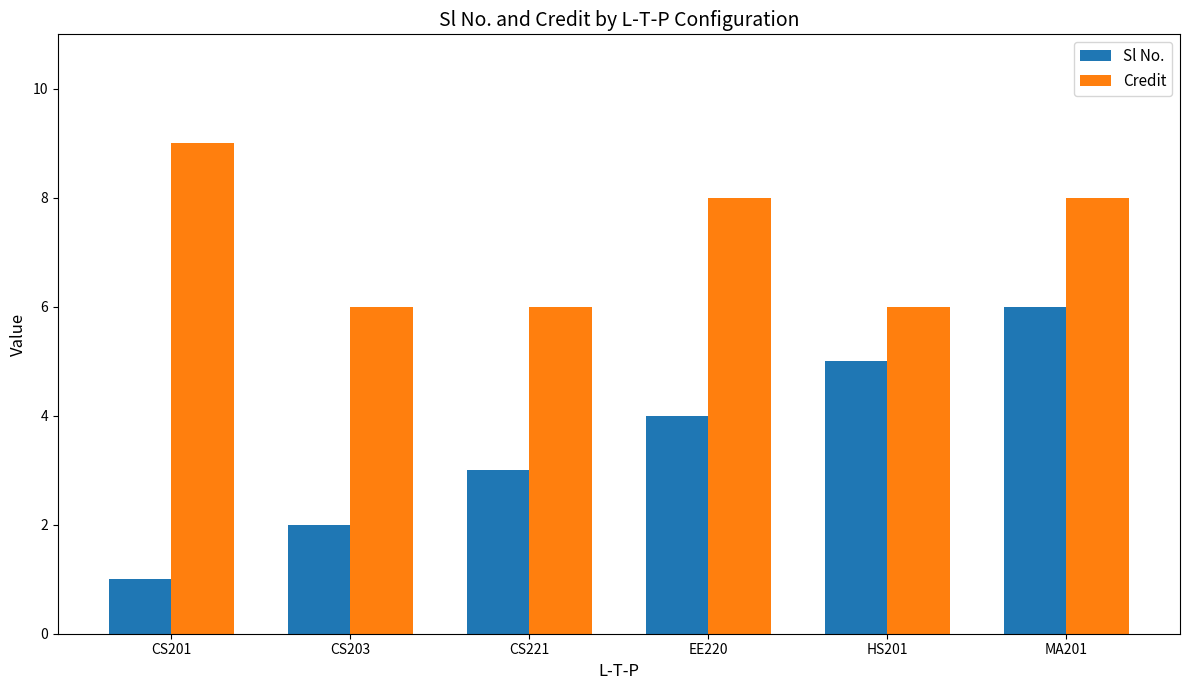

Is it true that Credit equals 9 at CS201?

True